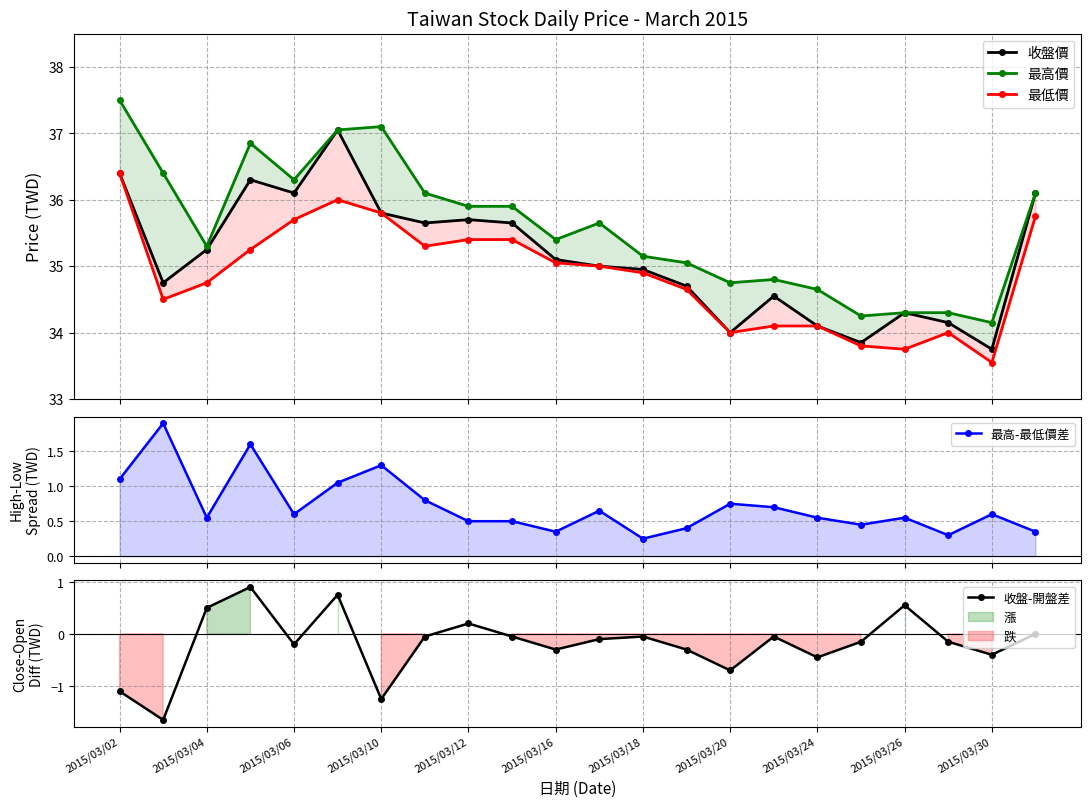

How many lines are shown in the chart?

5